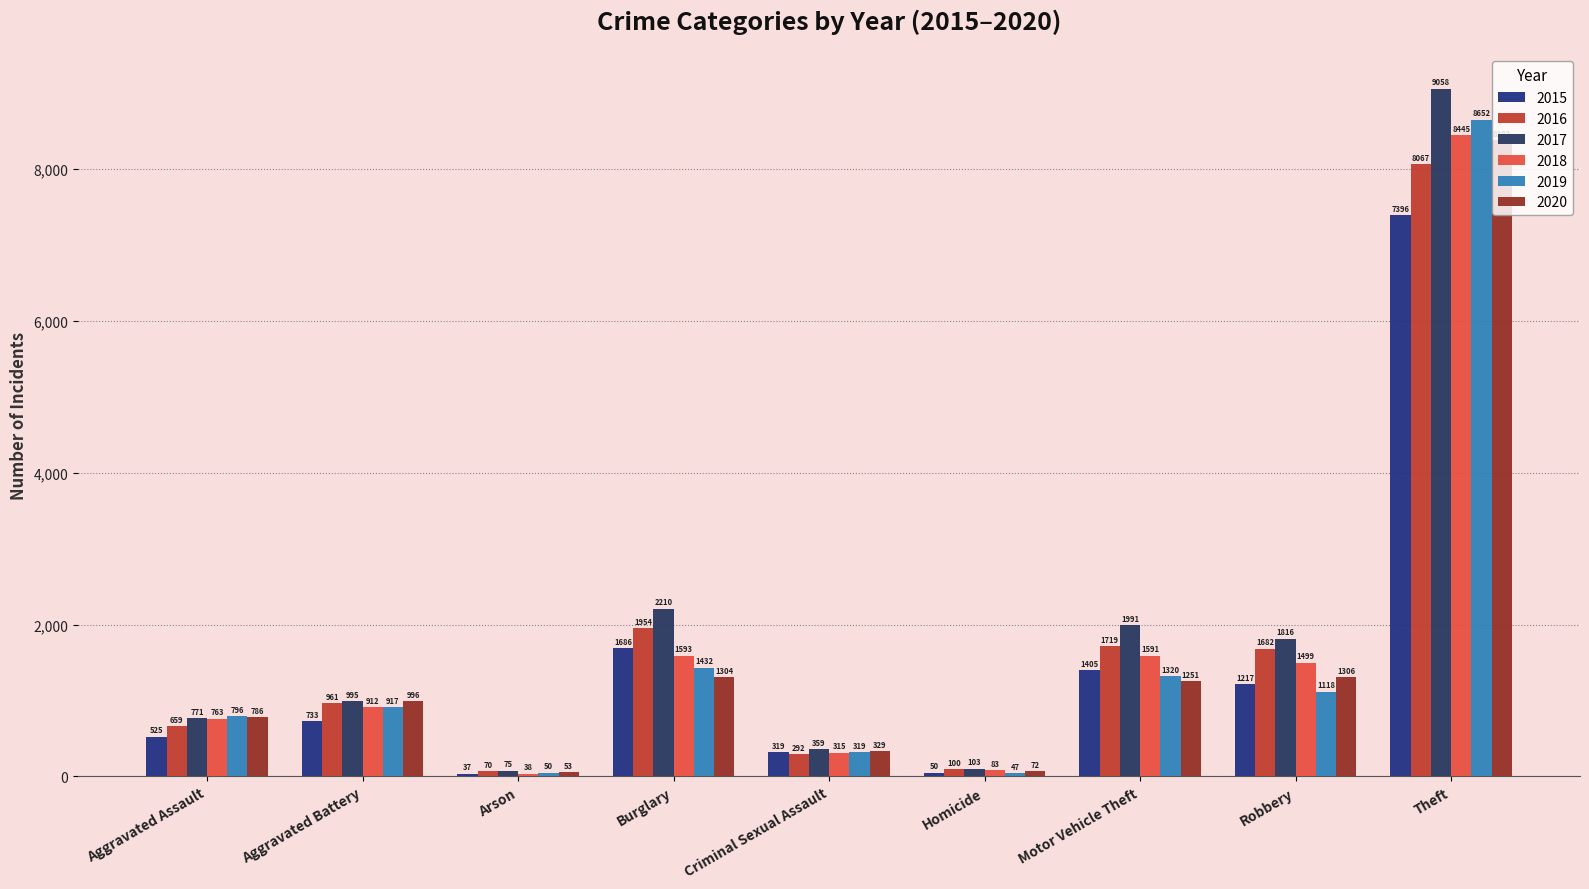

What is the average value of the 2020 series?

1609